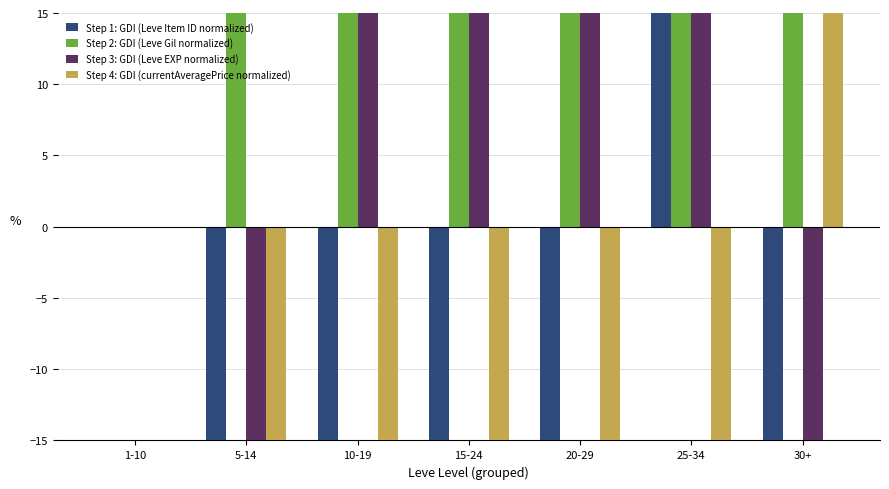

Between 20-29 and 25-34, which series saw the biggest shift?

Step 1: GDI (Leve Item ID normalized)